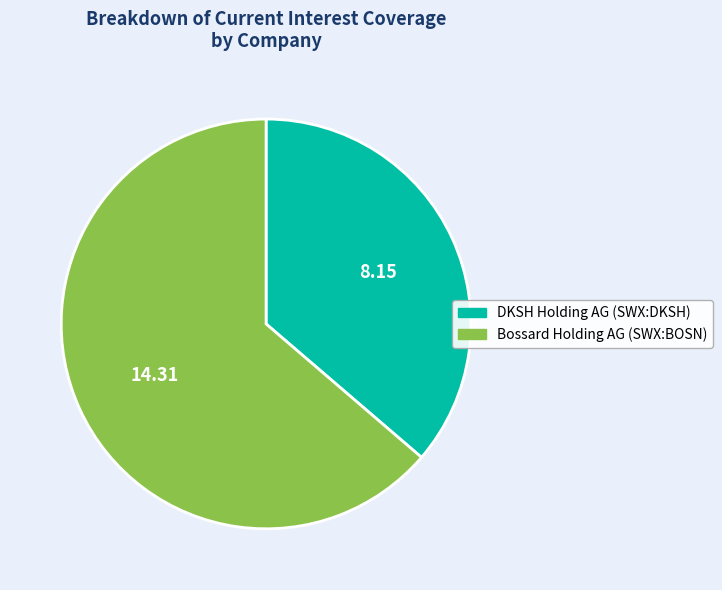

Rank the categories by value from lowest to highest.

DKSH Holding AG (SWX:DKSH), Bossard Holding AG (SWX:BOSN)